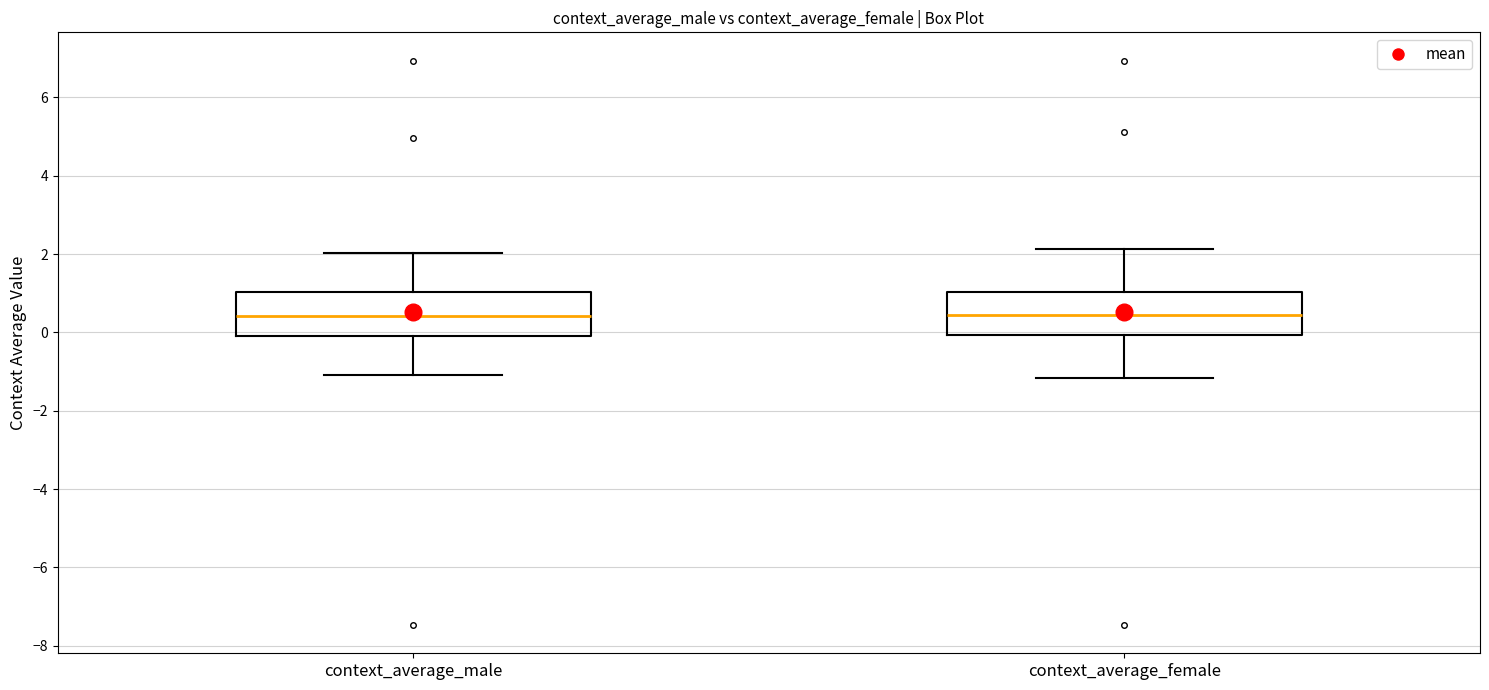

Where does the median line of the box for context_average_female sit on the y-axis? The values are not printed on the chart, so give them approximately, as read against the axis.

0.4